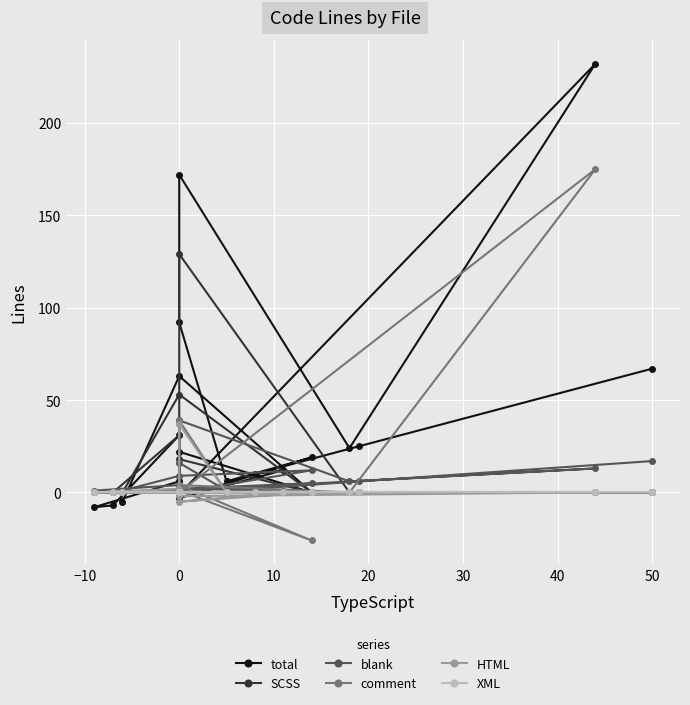

How many lines are shown in the chart?

6